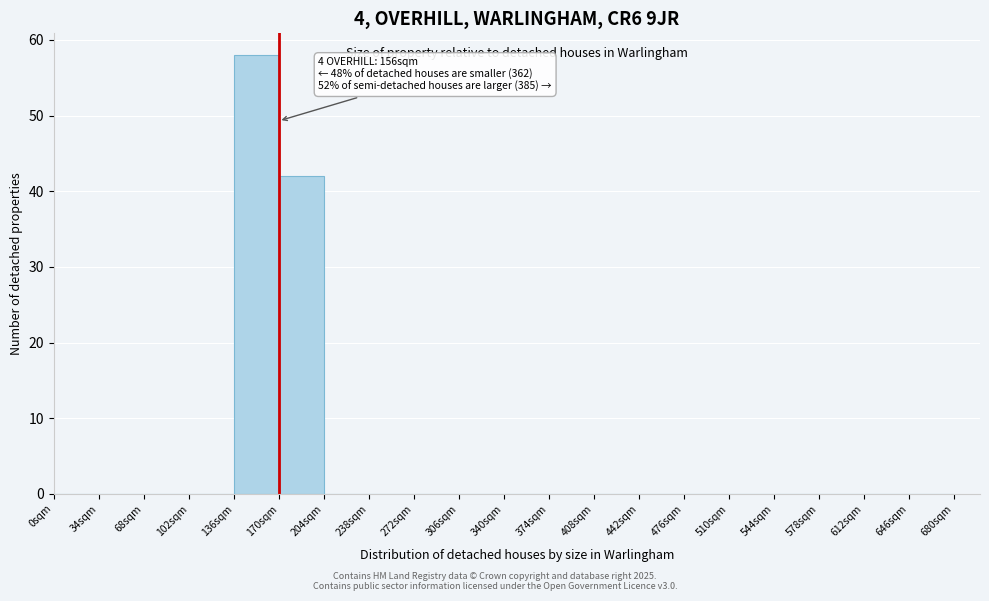

Which range on the x-axis has the tallest bar?

136 to 170